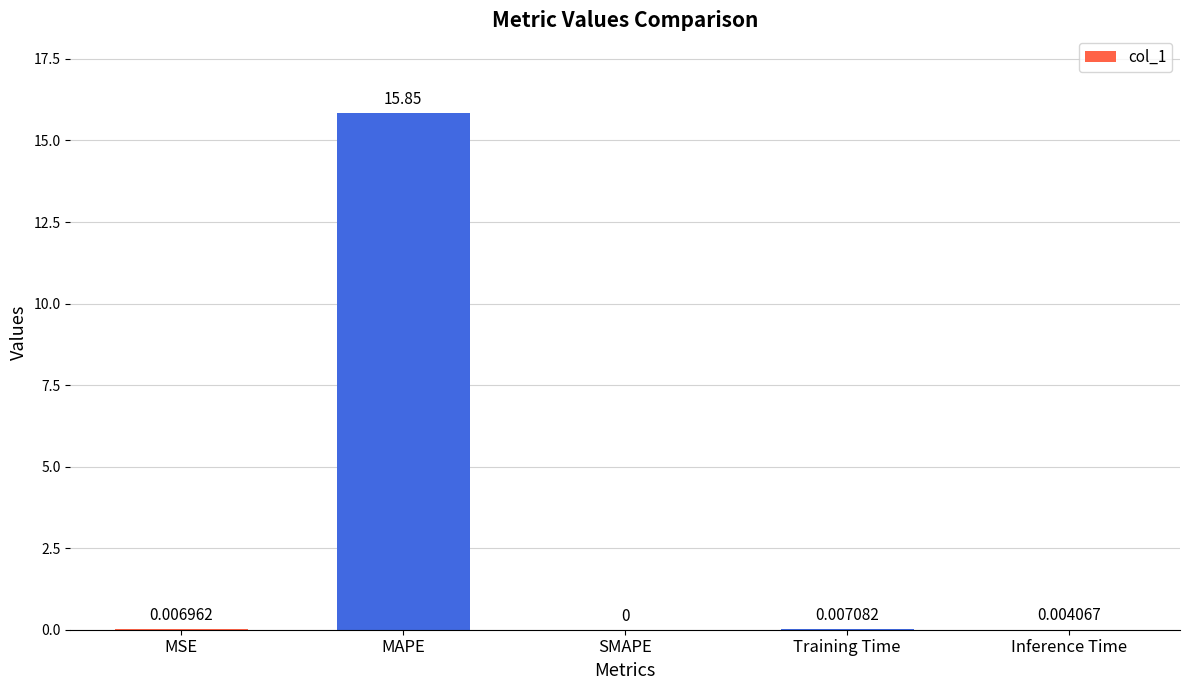

What is the sum of all values?

15.9